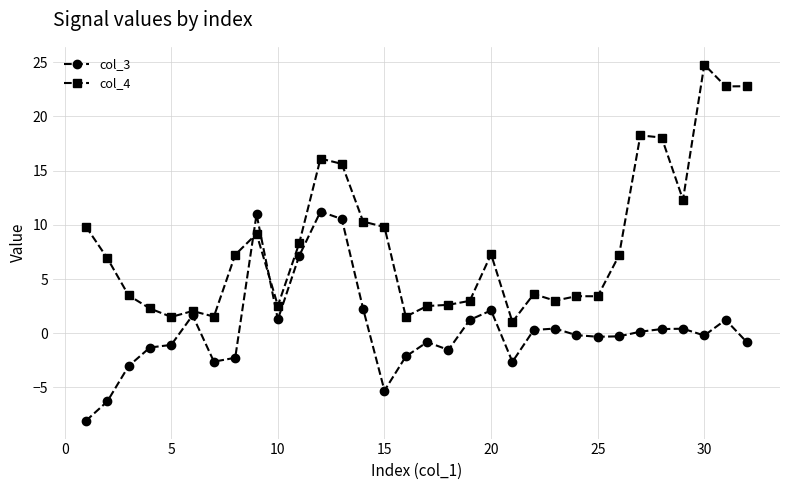

True or false: col_4 has more than 1 interior local peaks.

True